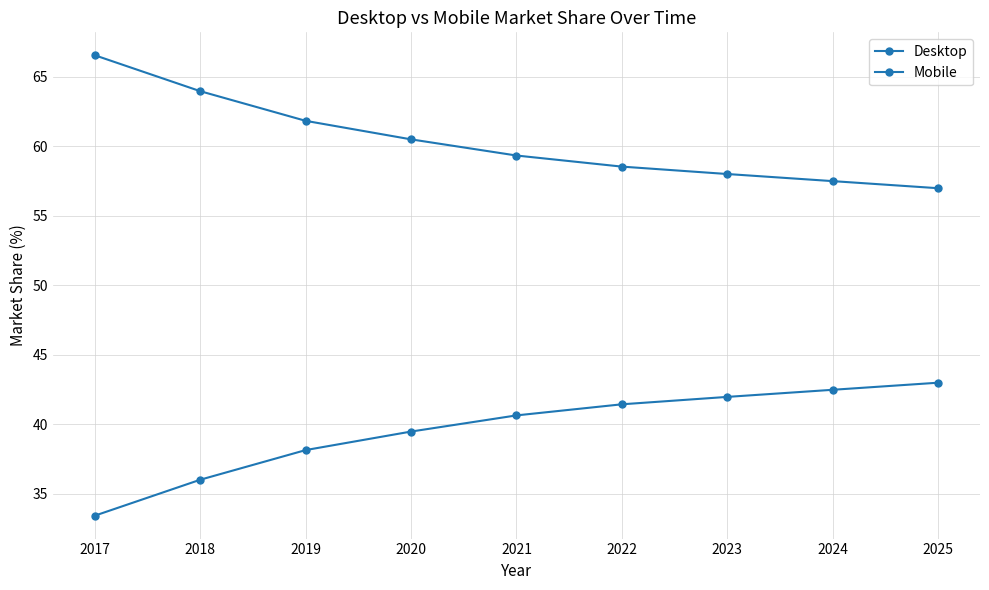

Count the number of categories in the chart.

9